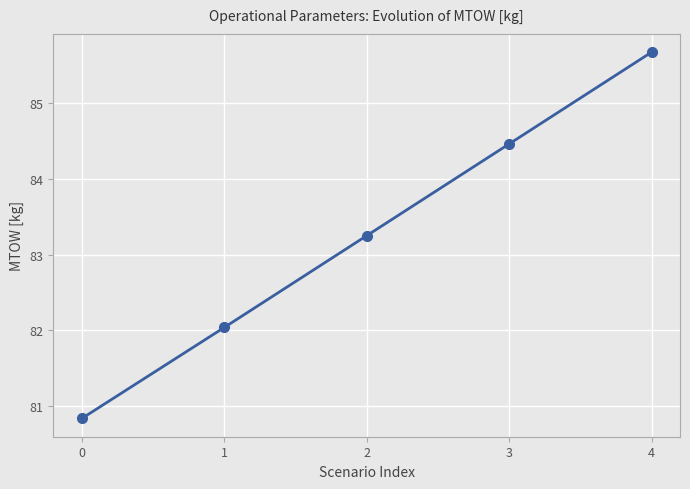

Is this an area chart (filled region under the line)?

No